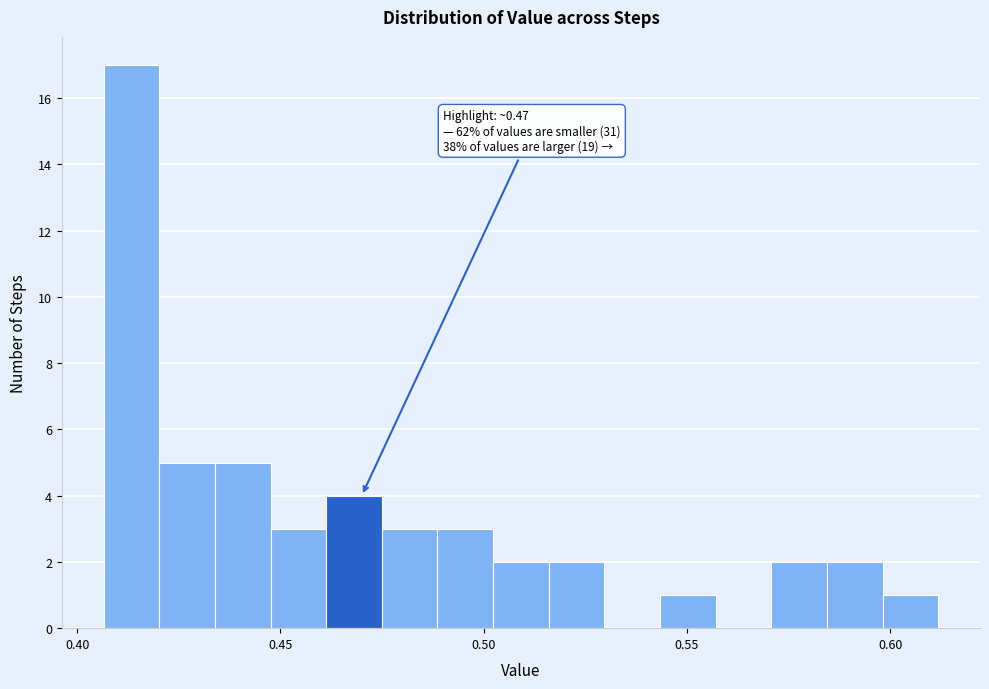

Read against the x-axis, roughly where is the centre of the tallest bar?

0.415